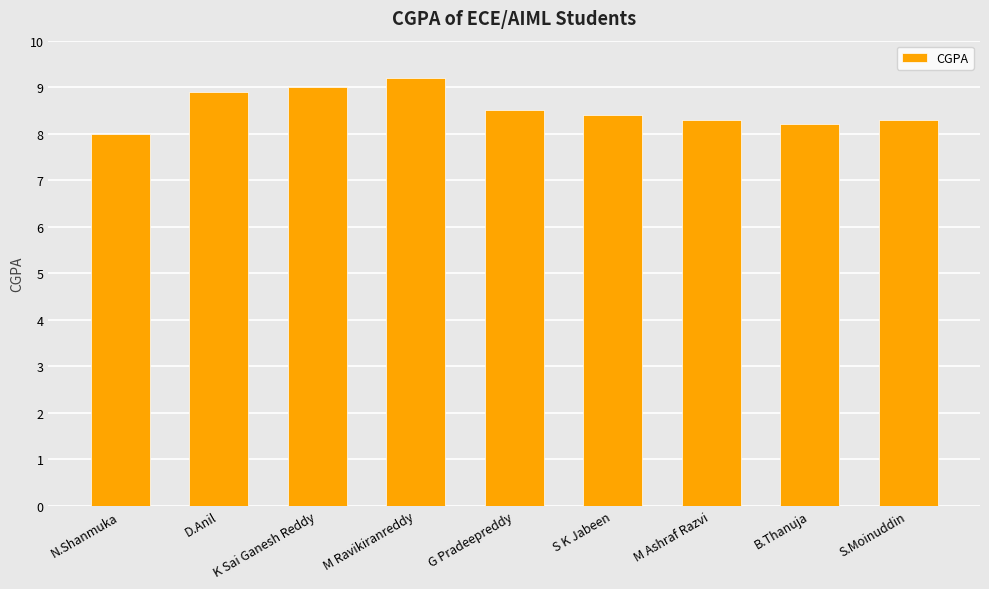

Reading right to left, transcribe all the data shown in this chart.

S.Moinuddin=8.3	B.Thanuja=8.2	M Ashraf Razvi=8.3	S K Jabeen=8.4	G Pradeepreddy=8.5	M Ravikiranreddy=9.2	K Sai Ganesh Reddy=9.0	D.Anil=8.9	N.Shanmuka=8.0